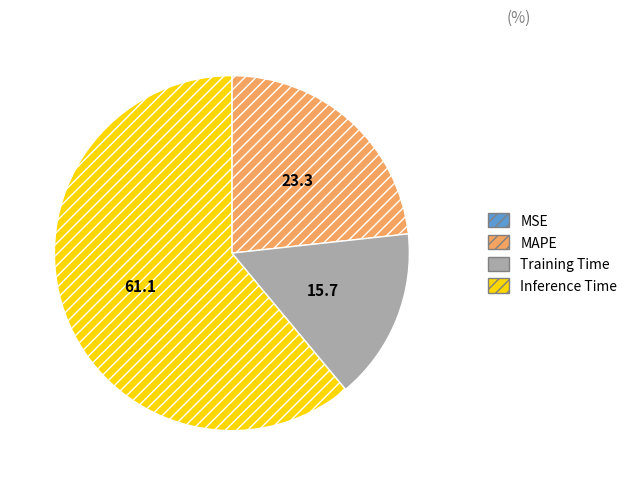

The Training Time slice represents 28% of the pie. True or false?

False